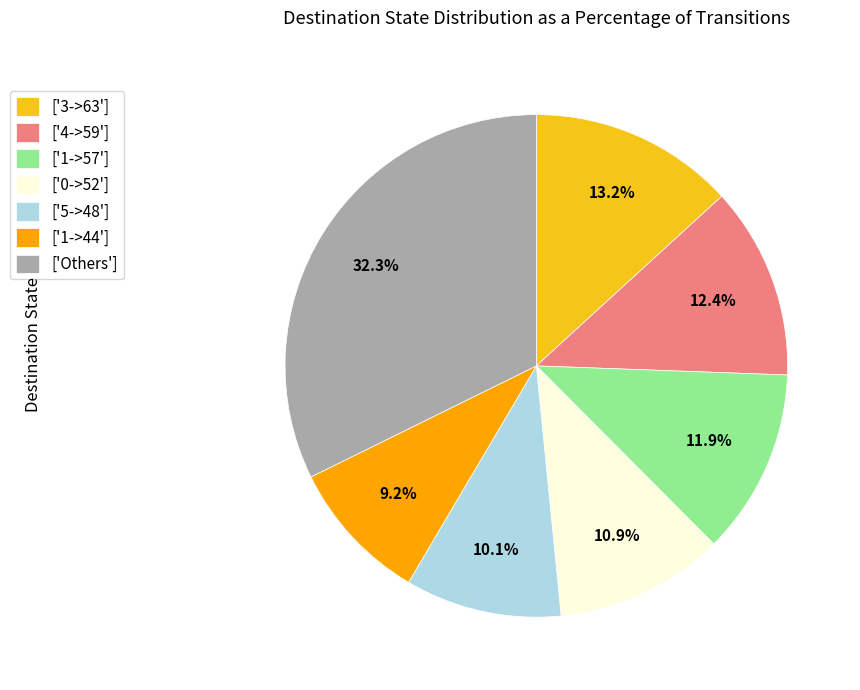

Which slice is the smallest?

['1->44']